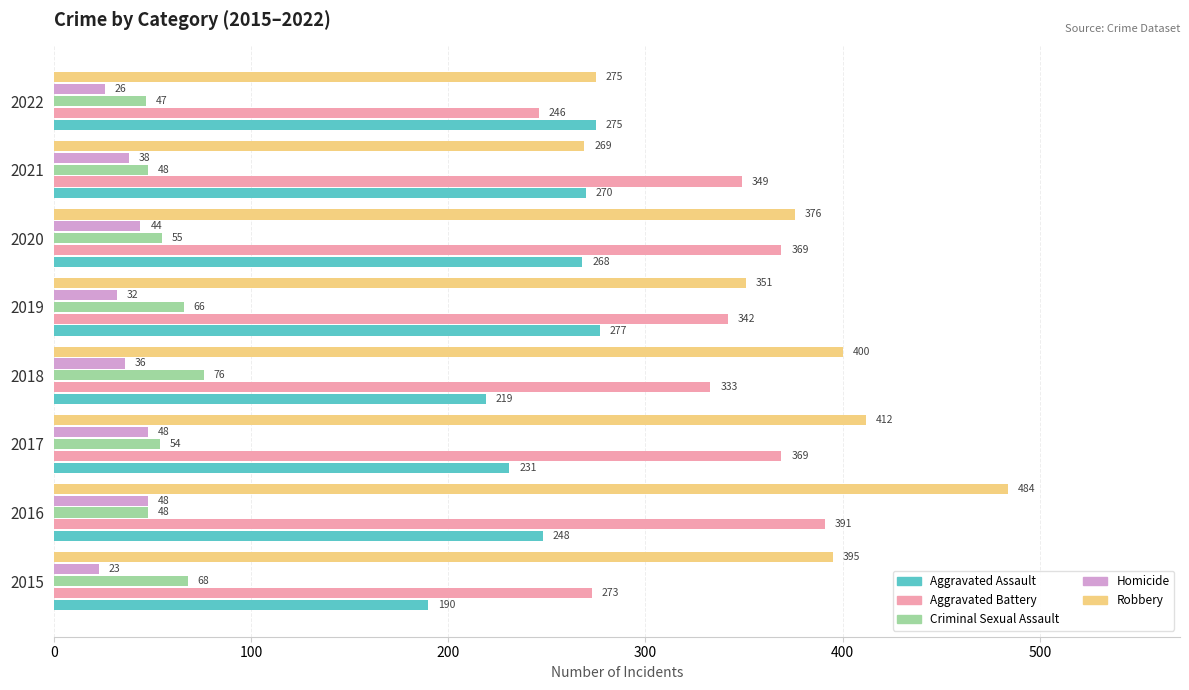

At which category is the sum across all series the highest?

2016